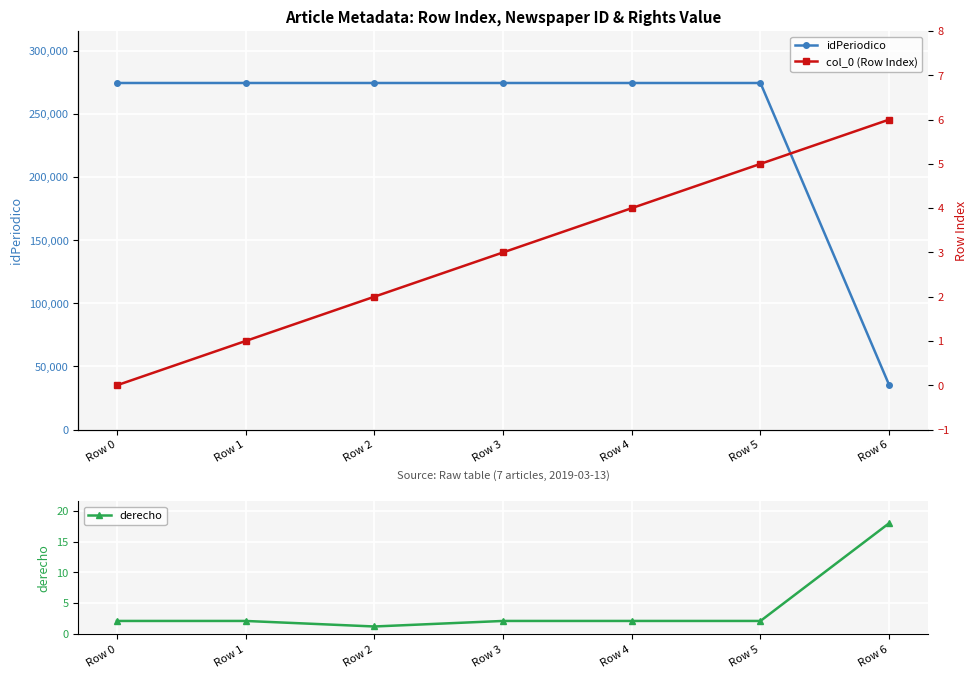

Which series has the widest spread of values?

idPeriodico